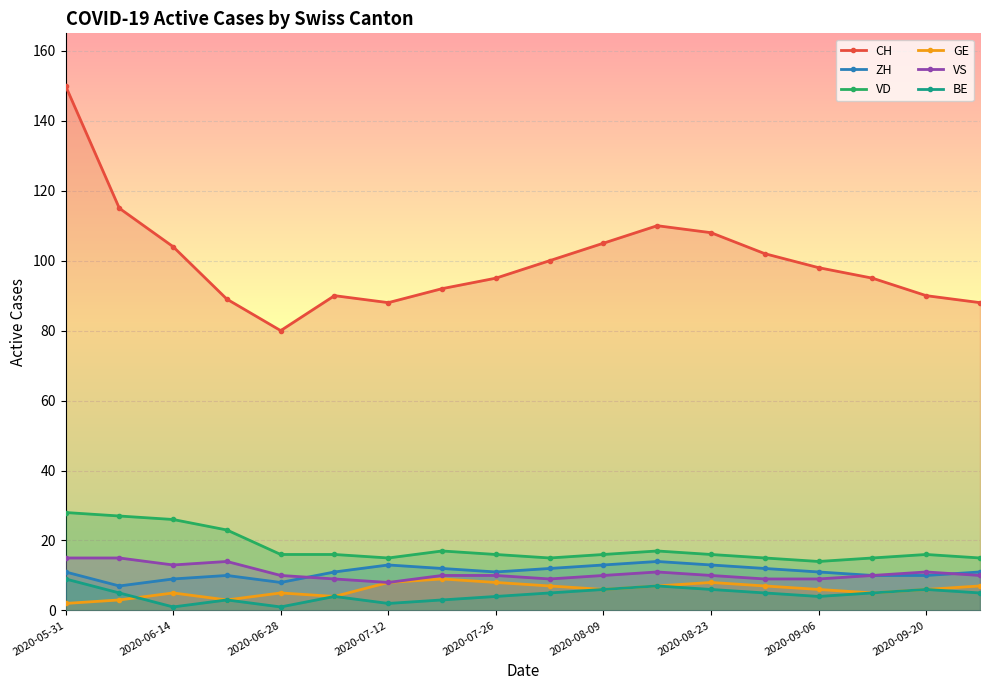

What is the total value across all series at 2020-07-12?

134